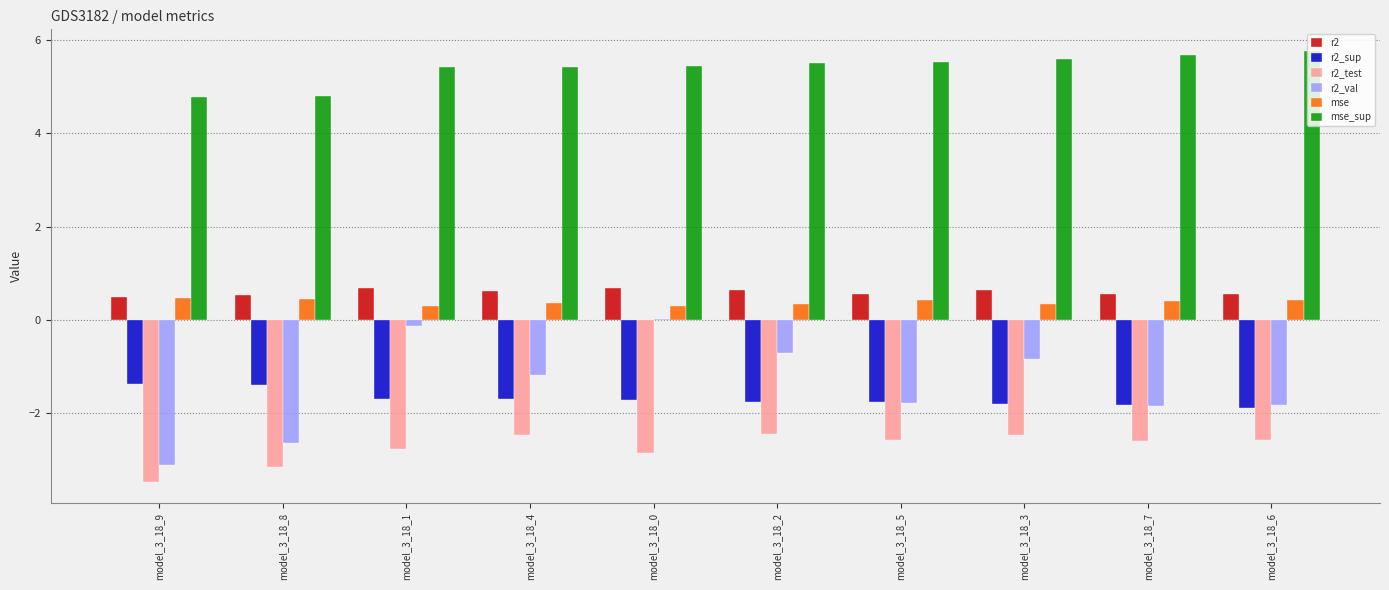

Where does the r2_val series first go above -1?

model_3_18_1